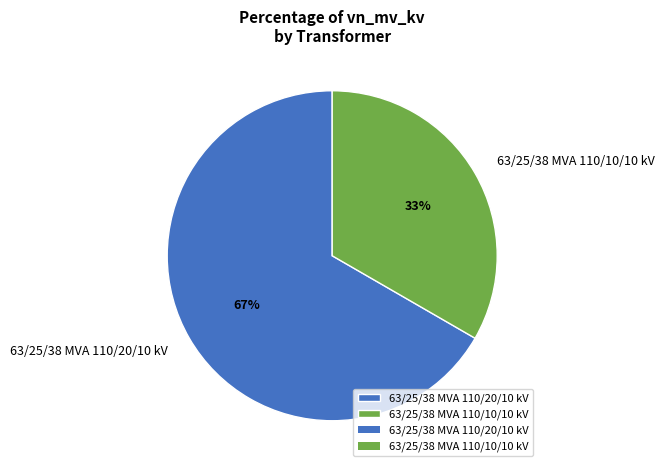

Is the sum of 63/25/38 MVA 110/20/10 kV and 63/25/38 MVA 110/10/10 kV greater than half?

Yes